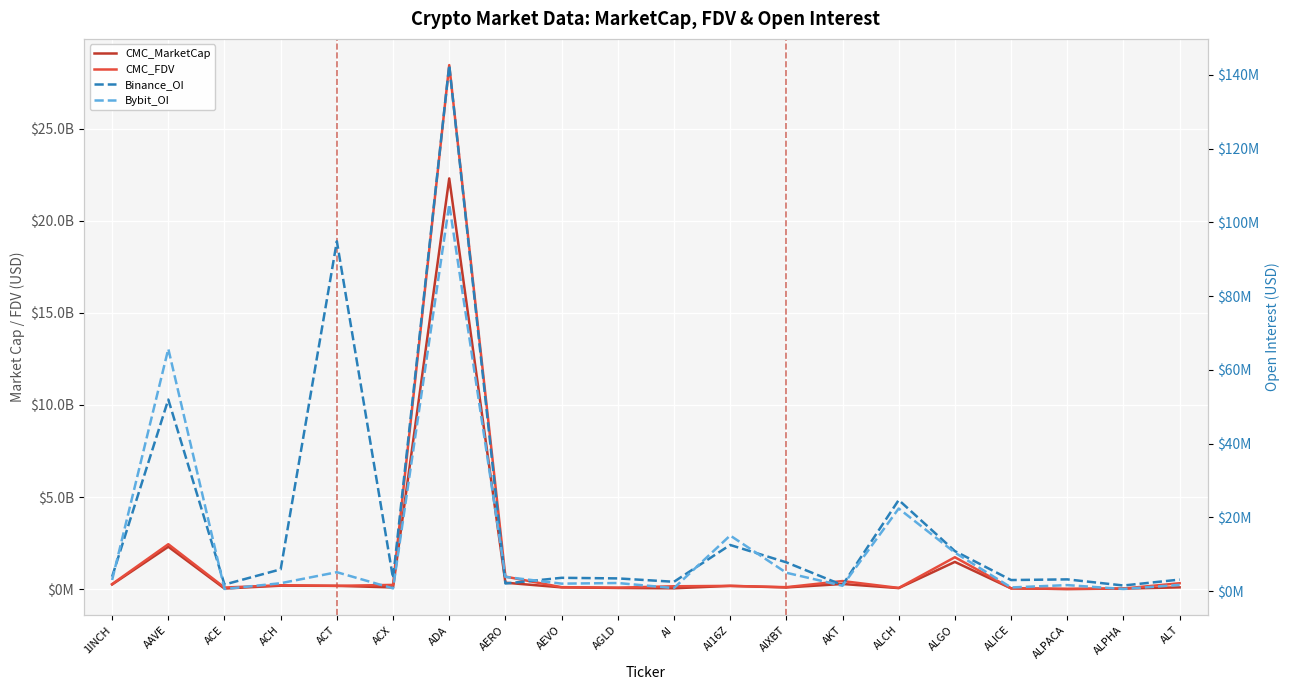

Reading left to right, extract all data points from this chart.

CMC_MarketCap: 1INCH=253351666.6	AAVE=2301281780.0	ACE=33153862.7	ACH=189117776.4	ACT=178900568.3	ACX=94148468.2	ADA=22297056001.1	AERO=349511528.8	AEVO=96910602.8	AGLD=64943888.8	AI=46160594.9	AI16Z=177462954.7	AIXBT=91475439.7	AKT=280729445.5	ALCH=56045441.0	ALGO=1478699530.7	ALICE=43108096.9	ALPACA=8115901.9	ALPHA=30594122.8	ALT=97316073.0
CMC_FDV: 1INCH=275788261.3	AAVE=2439330036.7	ACE=87119987.5	ACH=213316289.3	ACT=178900568.3	ACX=231341089.6	ADA=28449789915.4	AERO=680491329.1	AEVO=107299765.0	AGLD=80644331.2	AI=156057793.7	AI16Z=177463149.4	AIXBT=107047964.0	AKT=439309628.7	ALCH=65935812.9	ALGO=1732122619.5	ALICE=43108096.9	ALPACA=10124094.4	ALPHA=33182345.8	ALT=320883695.7
Binance_OI: 1INCH=3923968.0	AAVE=51955031.0	ACE=1787199.0	ACH=5911833.0	ACT=94853912.0	ACX=3465251.0	ADA=142641251.0	AERO=2073299.0	AEVO=3615082.0	AGLD=3454002.0	AI=2537443.0	AI16Z=12520314.0	AIXBT=7807651.0	AKT=1639717.0	ALCH=24711344.0	ALGO=10852647.0	ALICE=3008682.0	ALPACA=3187832.0	ALPHA=1529997.0	ALT=3128529.0
Bybit_OI: 1INCH=3014417.0	AAVE=65694466.0	ACE=586186.0	ACH=2149618.0	ACT=5137961.0	ACX=746148.0	ADA=104869306.0	AERO=3858673.0	AEVO=2034378.0	AGLD=2201244.0	AI=831008.0	AI16Z=15087092.0	AIXBT=4985187.0	AKT=1462430.0	ALCH=22402368.0	ALGO=10450788.0	ALICE=1002013.0	ALPACA=1637765.0	ALPHA=582182.0	ALT=1690572.0